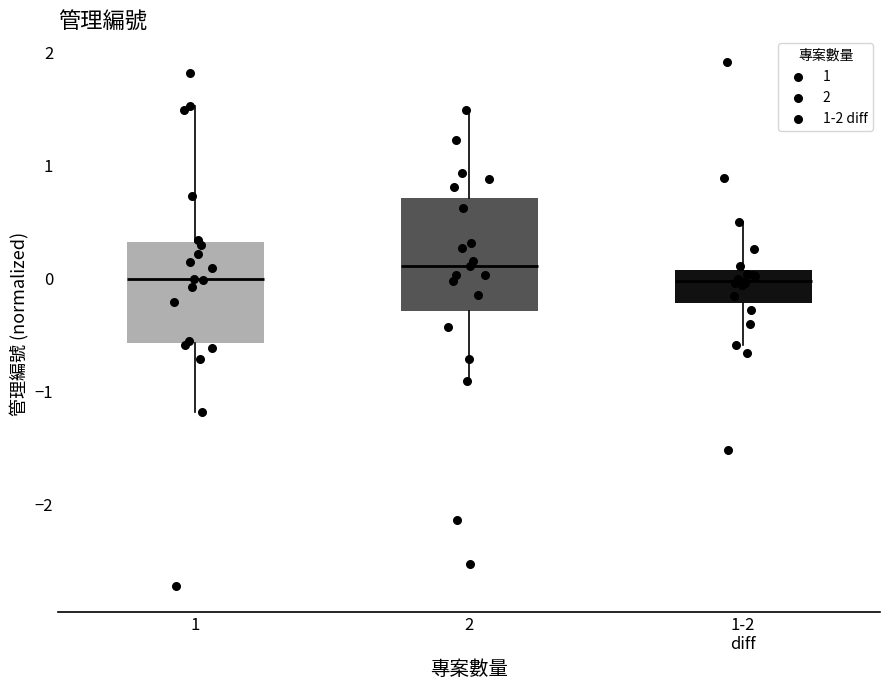

Comparing the boxes themselves (not the whiskers), which one is the tallest?

2